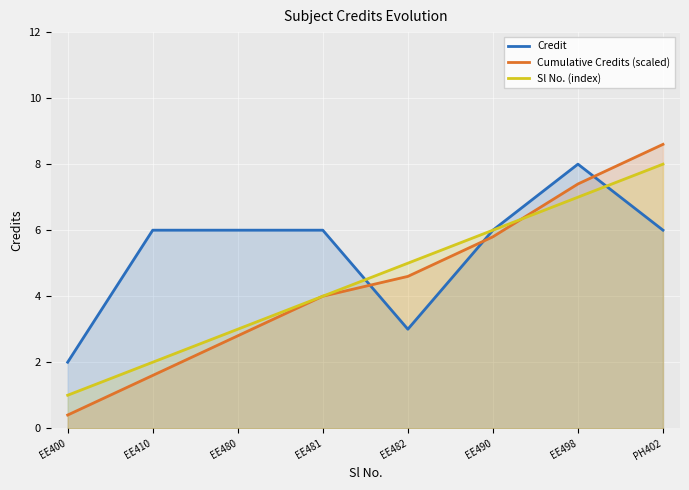

List the series in order of their peak value, highest first.

Cumulative Credits (scaled), Credit, Sl No. (index)